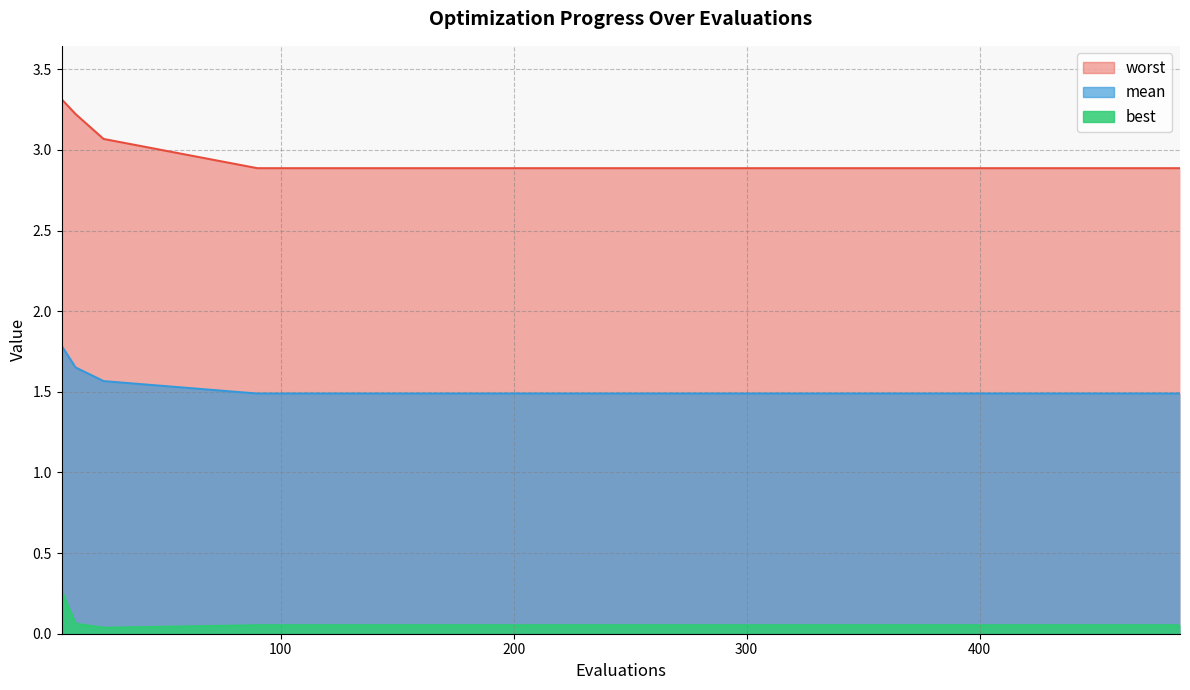

How many lines are shown in the chart?

3